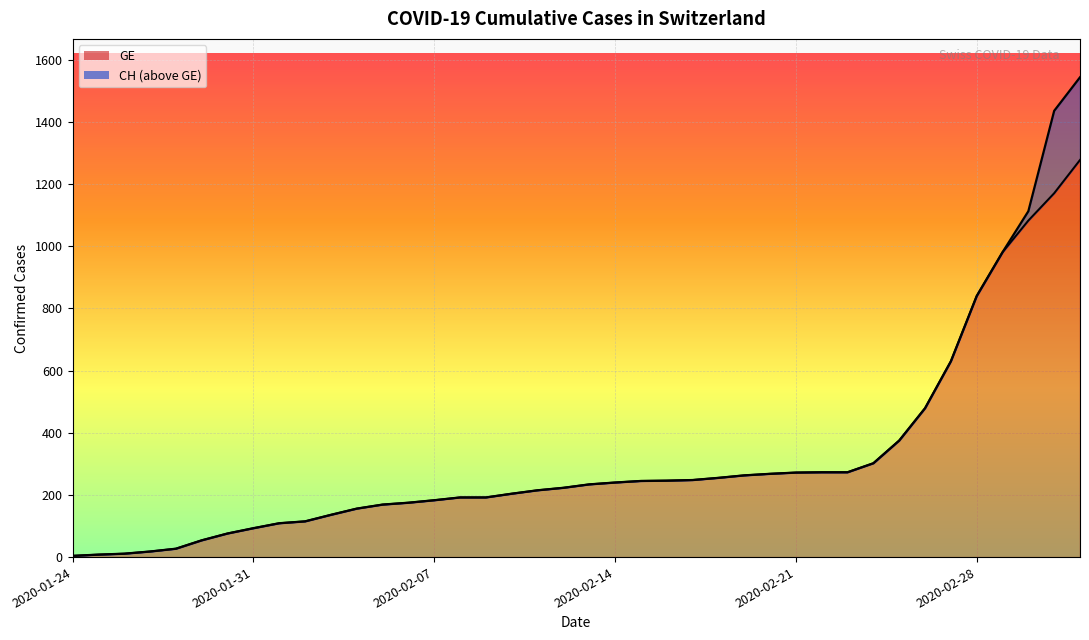

What is the difference between the second highest and second lowest values in the CH series?

1428